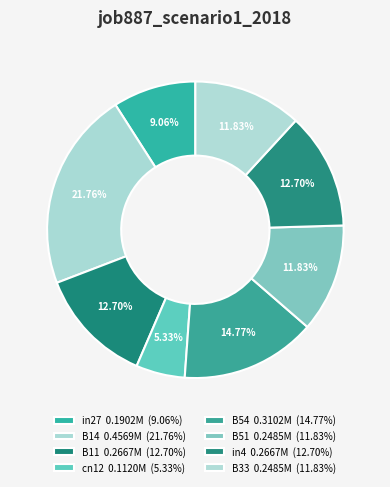

What portion of the pie excludes B33?

88.2%